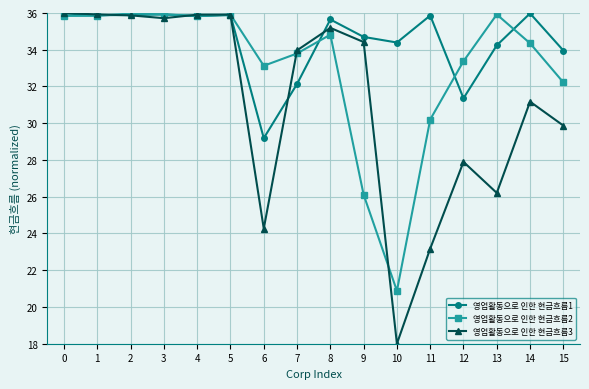

Is the value of 영업활동으로 인한 현금흐름2 at 4 greater than the value of 영업활동으로 인한 현금흐름3 at 11?

Yes